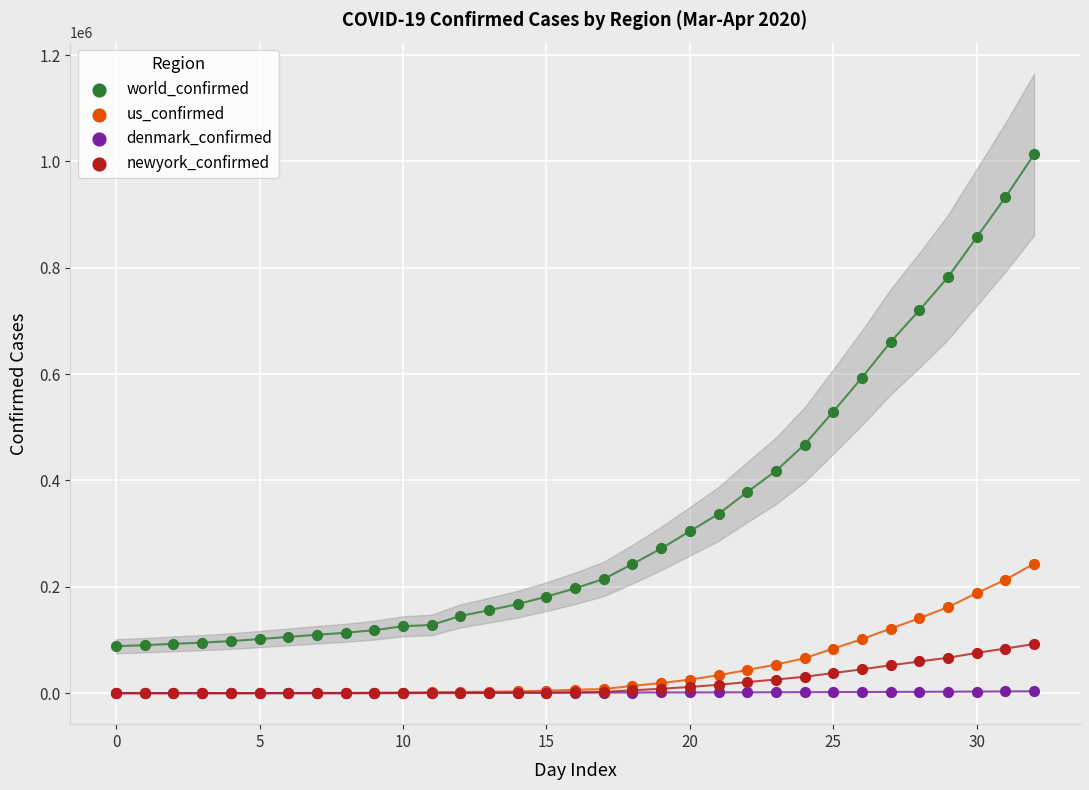

In the world_confirmed series, what Y value is closest to 550764?

529591